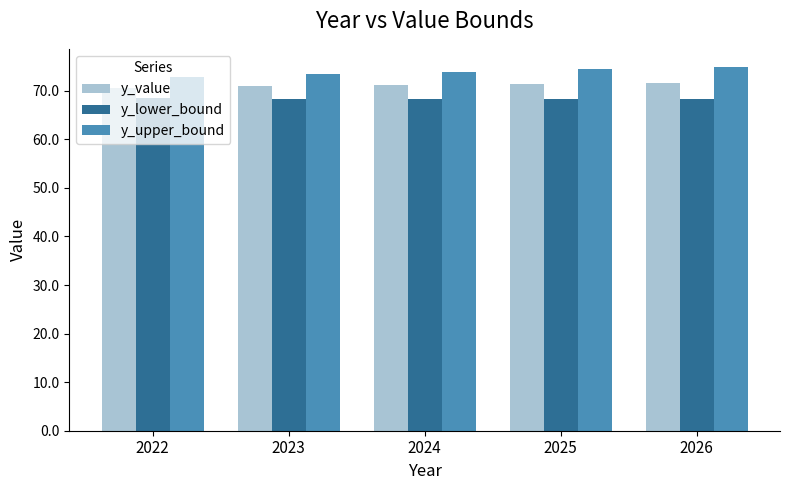

What is the difference between the highest and lowest values at 2022?

4.4